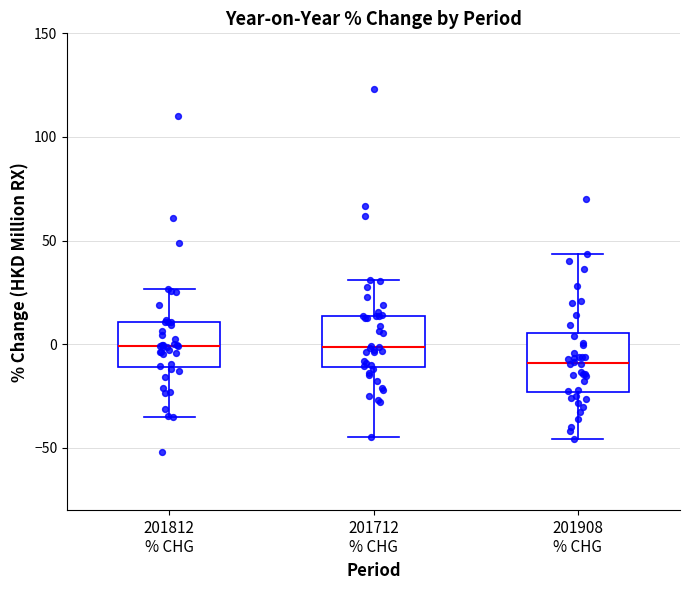

Reading left to right, transcribe this box plot: for each box, give where its median line is, the range the box spans, and where its two whiskers end, as read against the y-axis. The values are not printed on the chart, so give them approximately, as read against the axis.

201812 % CHG: median 0, box -10 to 10, whiskers -35 to 25
201712 % CHG: median 0, box -10 to 15, whiskers -45 to 30
201908 % CHG: median -10, box -25 to 5, whiskers -45 to 45